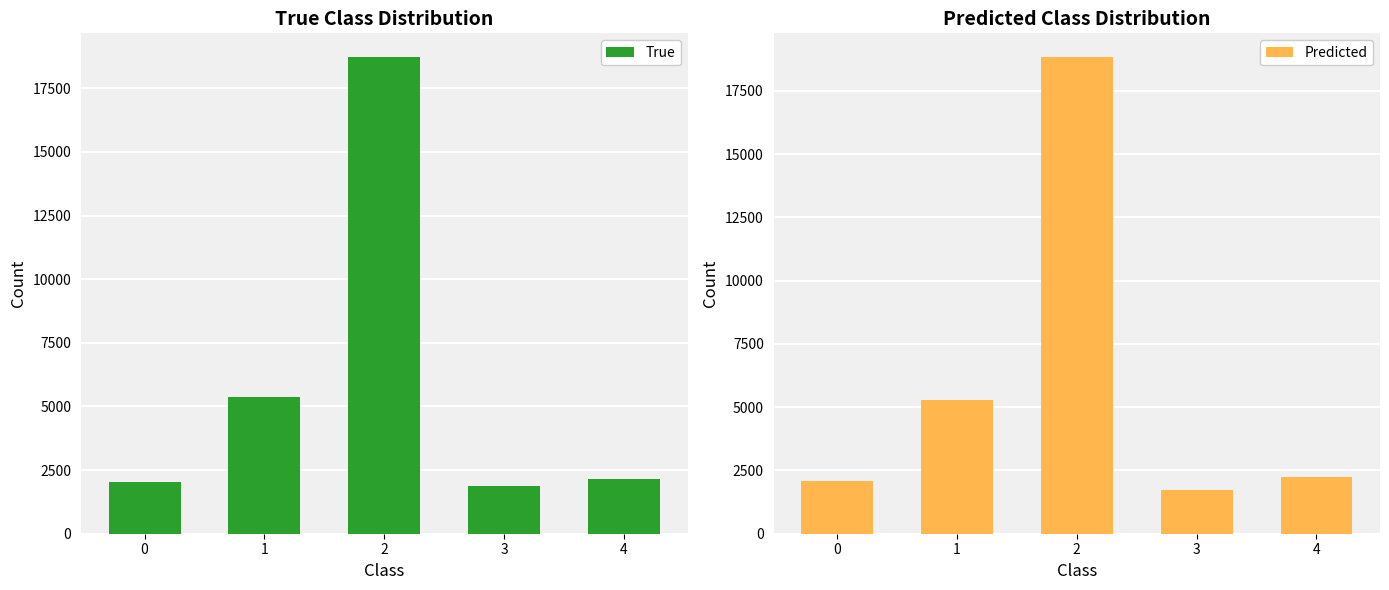

At how many categories does at least one series exceed 16644?

1